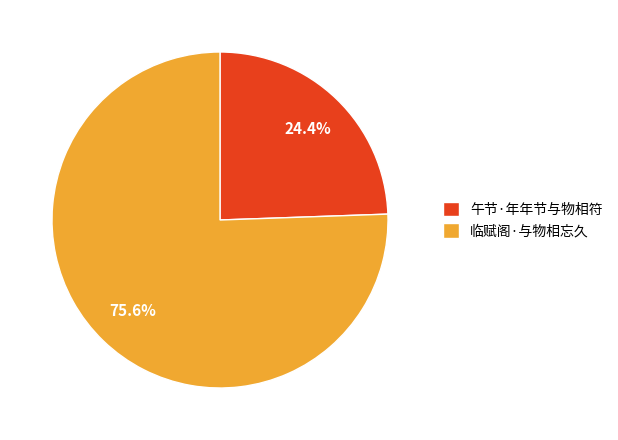

What percentage is the 临赋阁·与物相忘久 slice, to the nearest percent?

76%